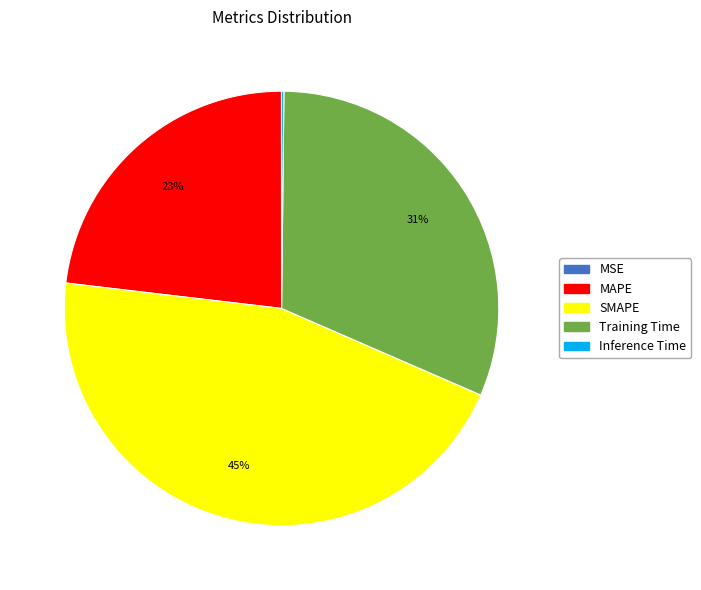

What percentage is the SMAPE slice, to the nearest percent?

45%